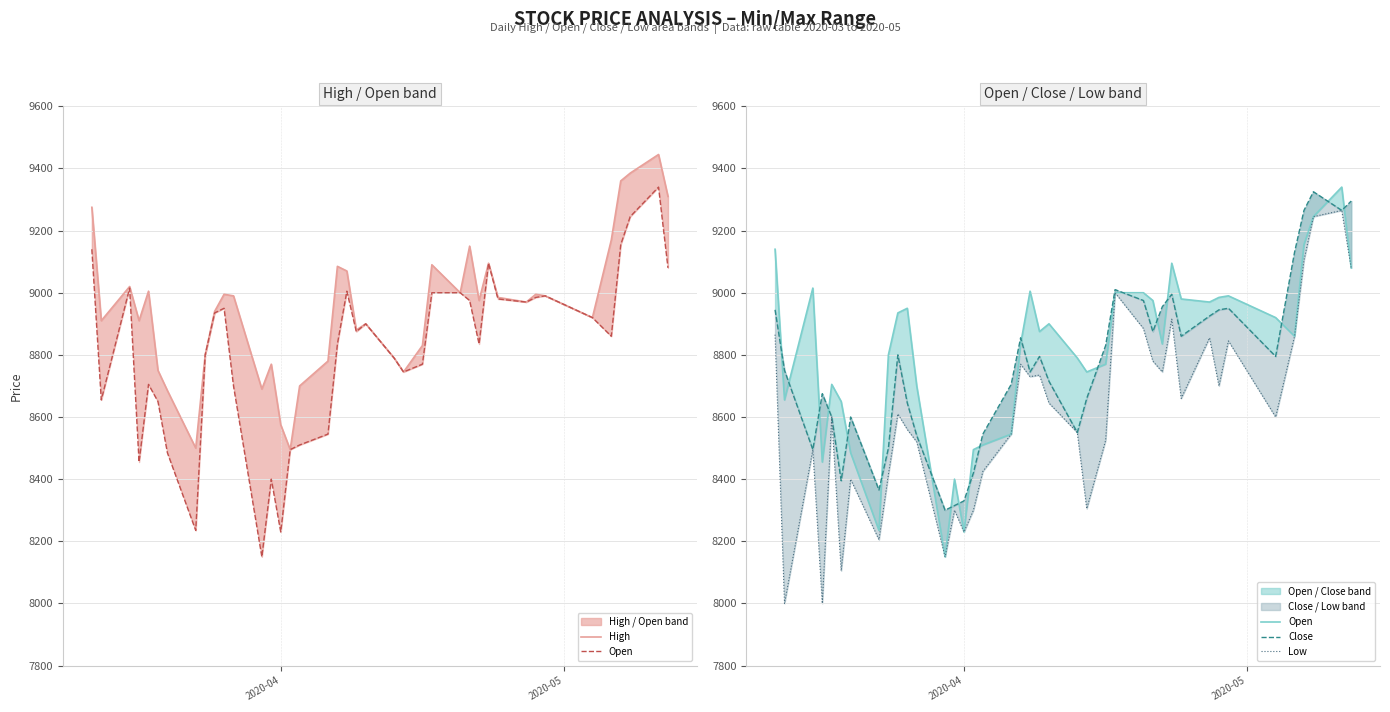

What are all the series names shown in the legend?

High, Open, Close, Low